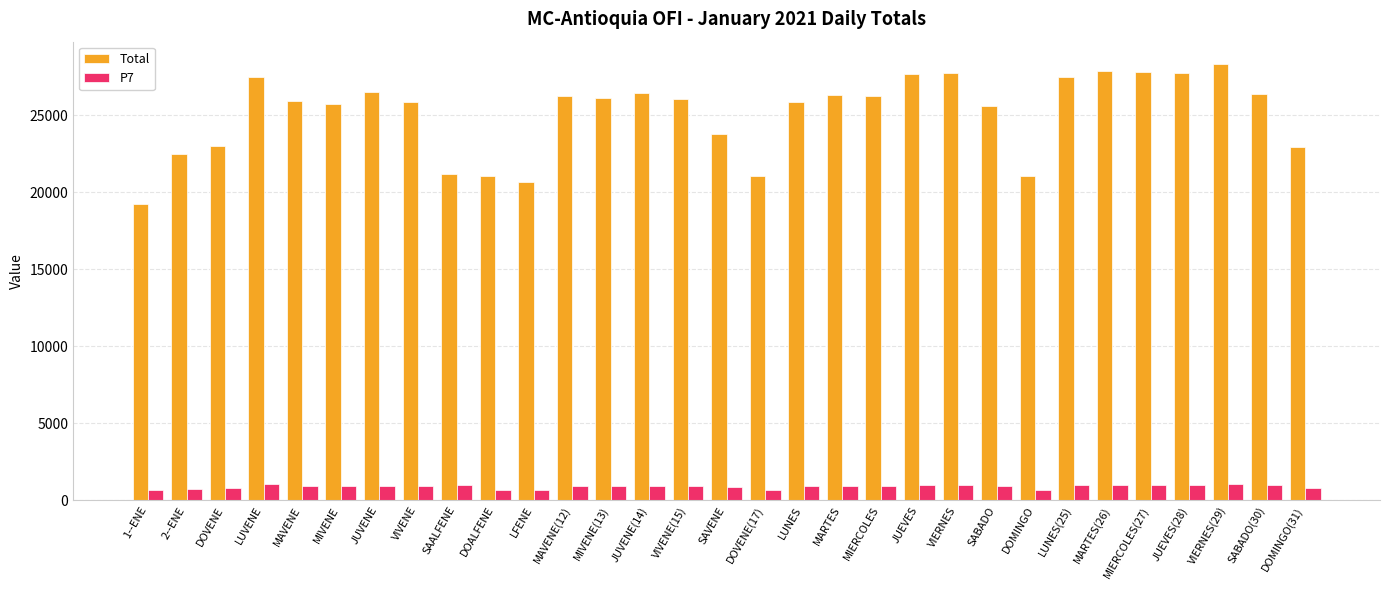

What is the lowest value of the P7 series?

660